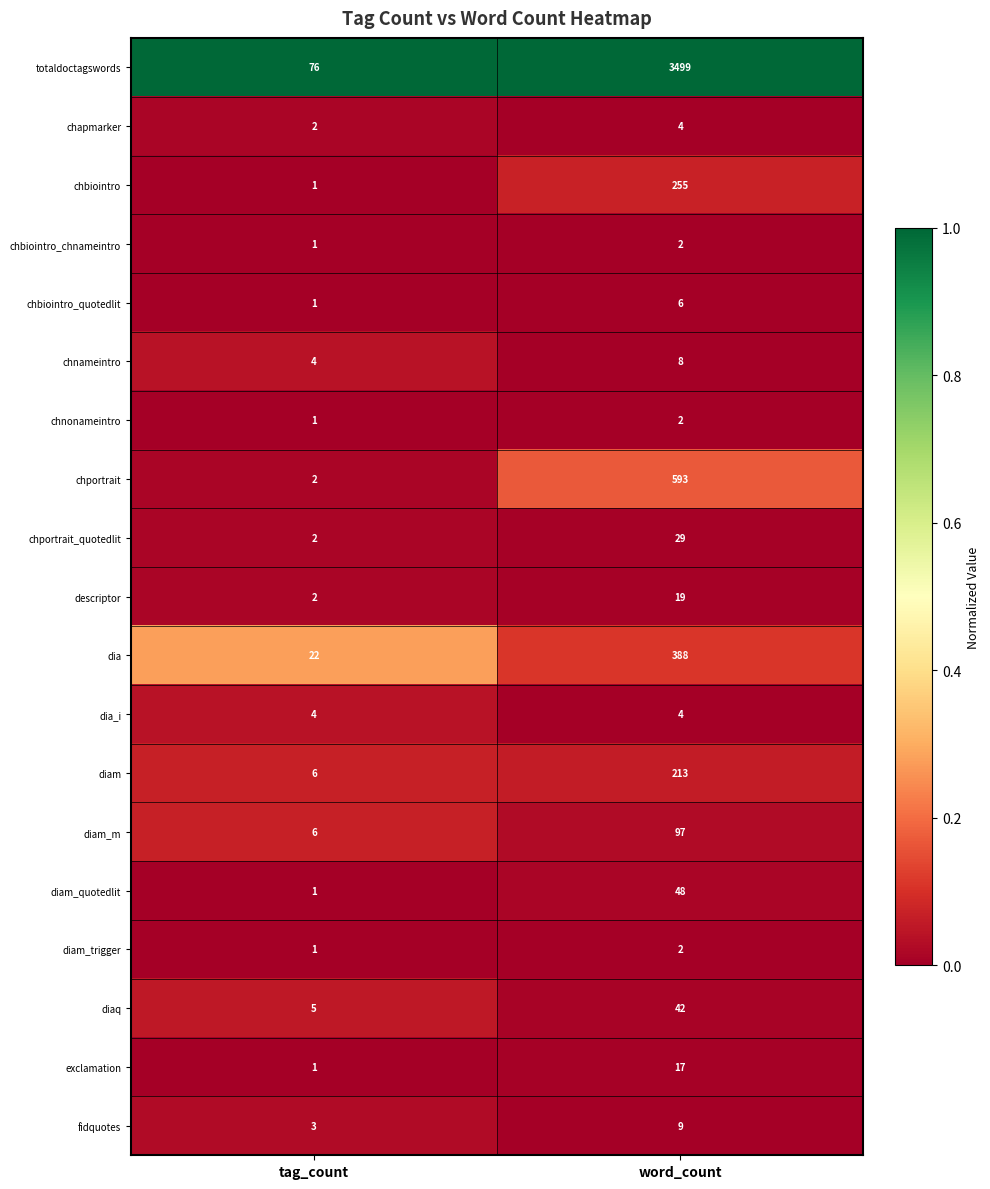

At which label is diam_m closest to 51?

tag_count